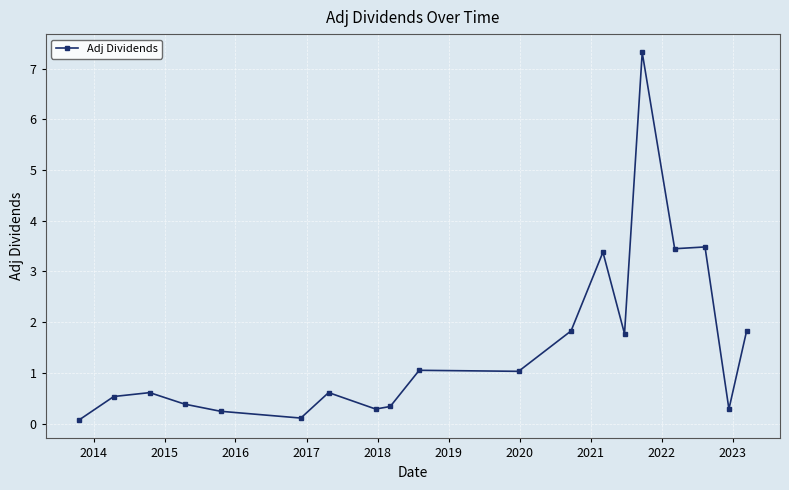

What is the difference between the maximum and second lowest values?

7.2